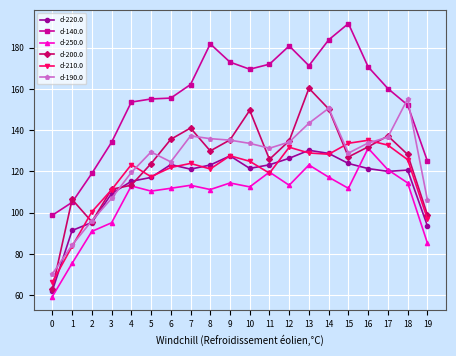

Which series changed the most between 10 and 13?

d-200.0